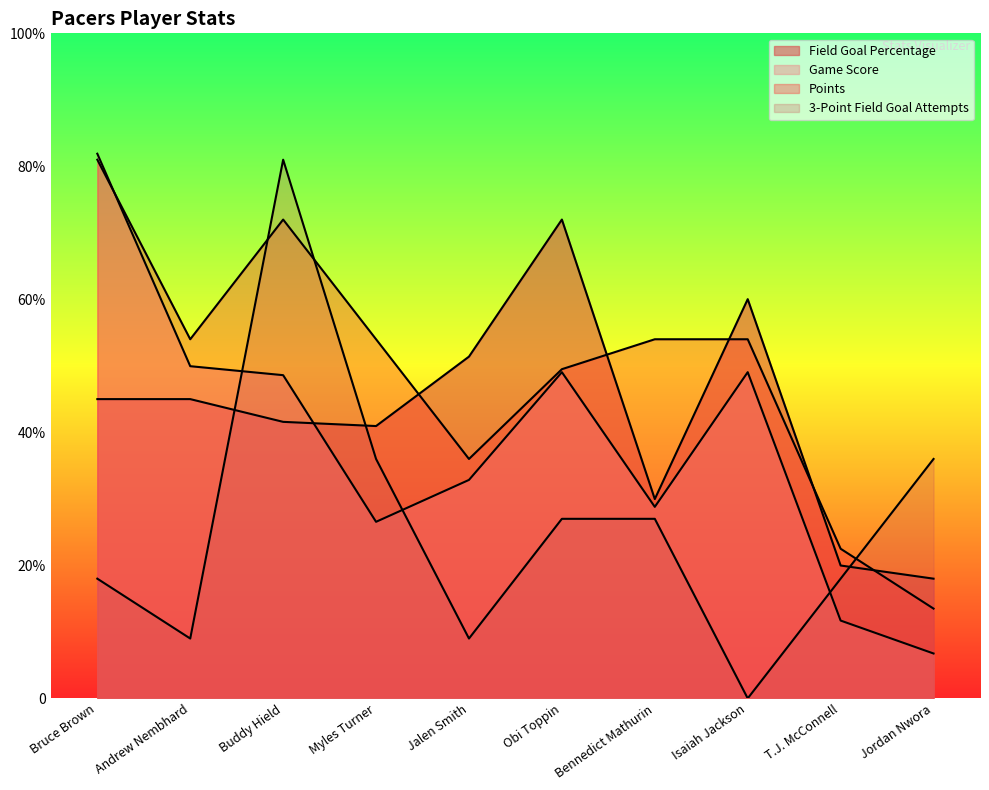

What is the total value across all series at Bruce Brown?

45.2